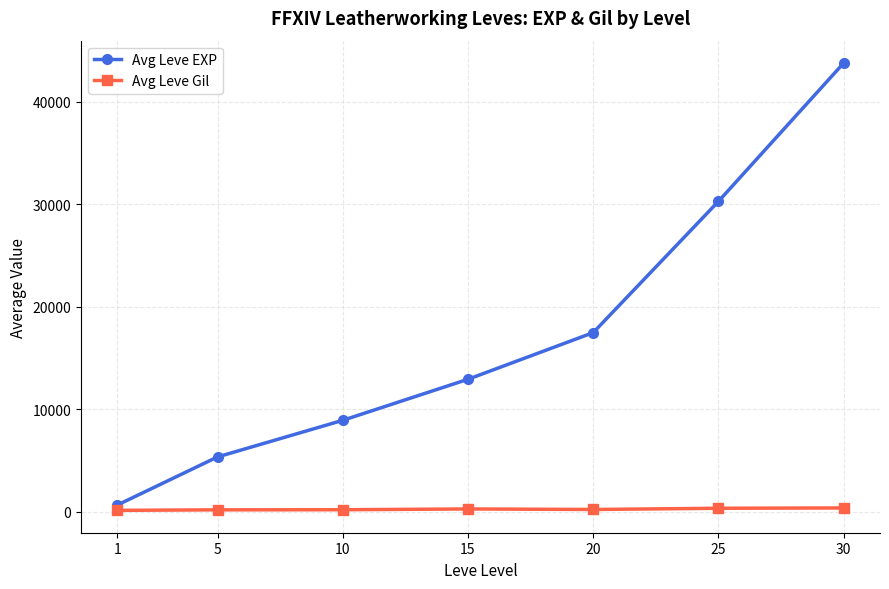

Is the value of Avg Leve Gil at 15 greater than the value of Avg Leve EXP at 20?

No